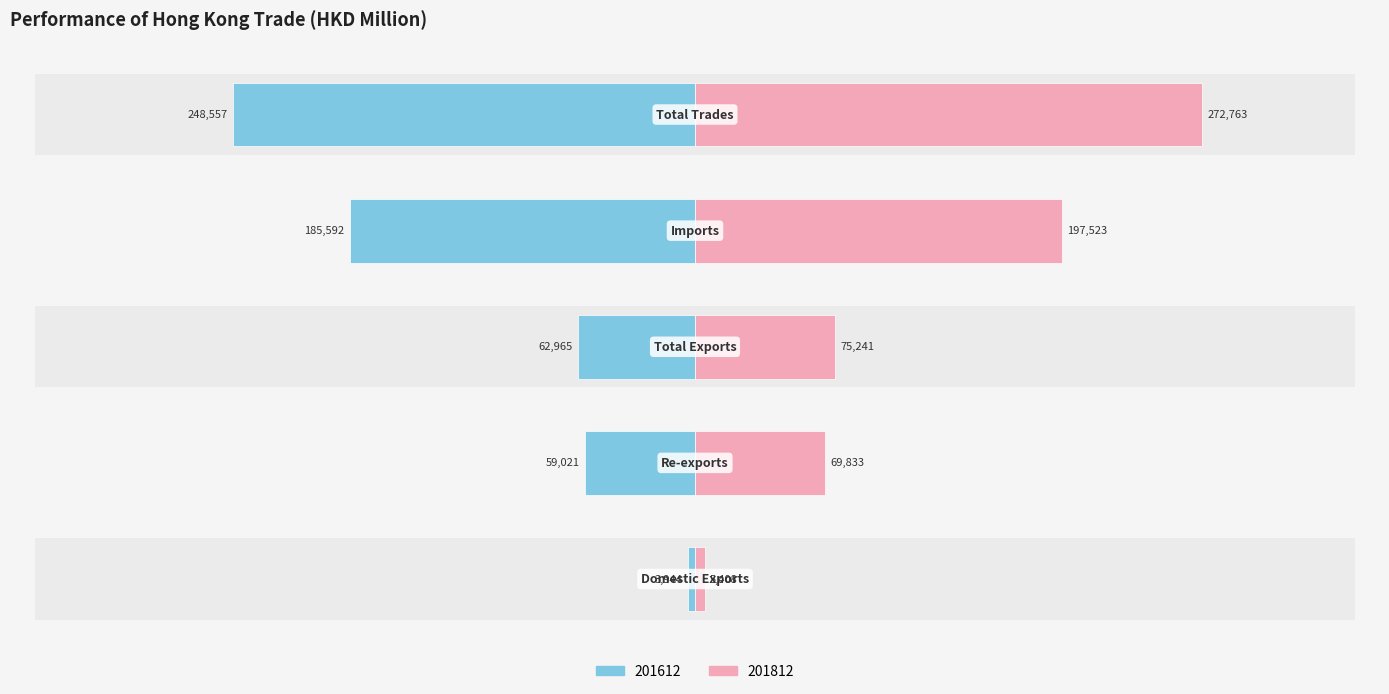

How many bars are there in total?

10